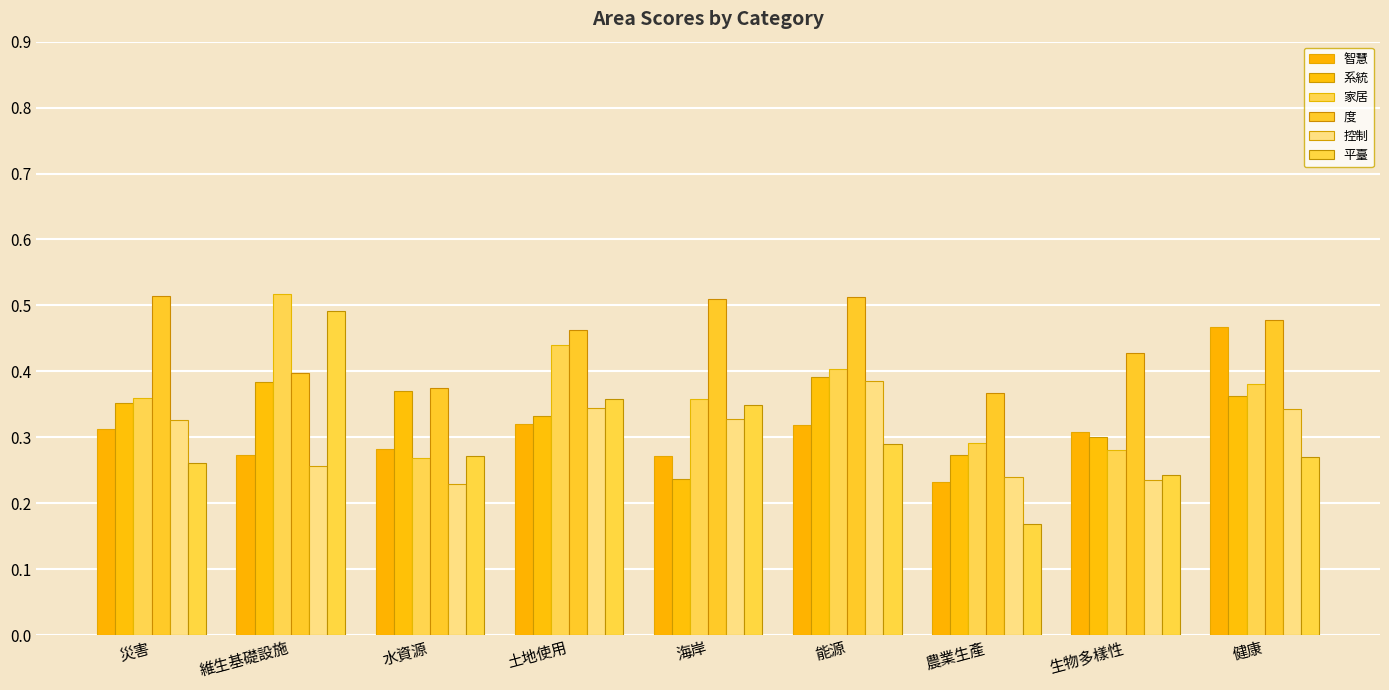

Count the 家居 values in the range 0 to 1.

9